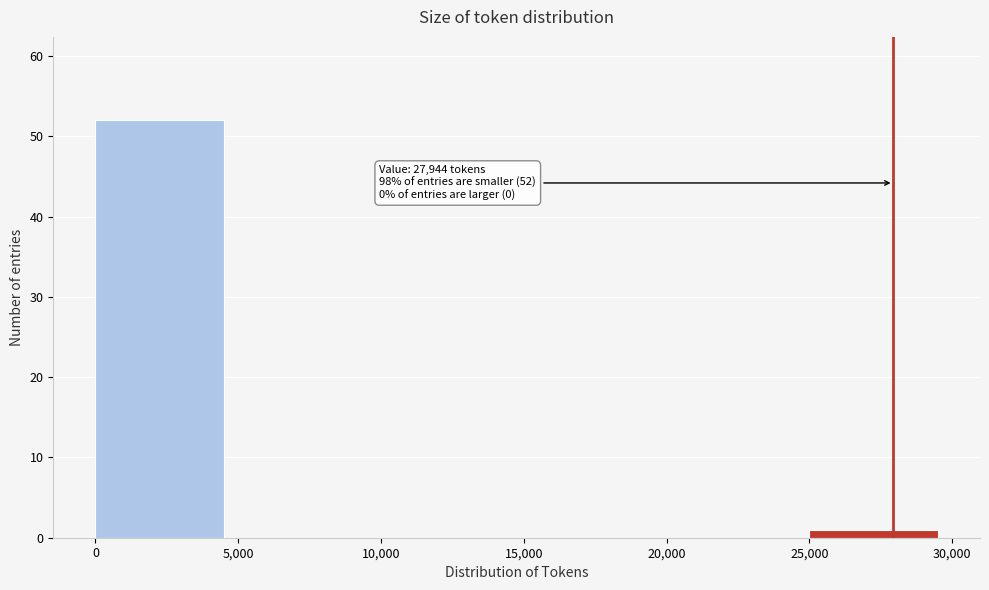

Over which range of the x-axis is the bar tallest?

0 to 5,000